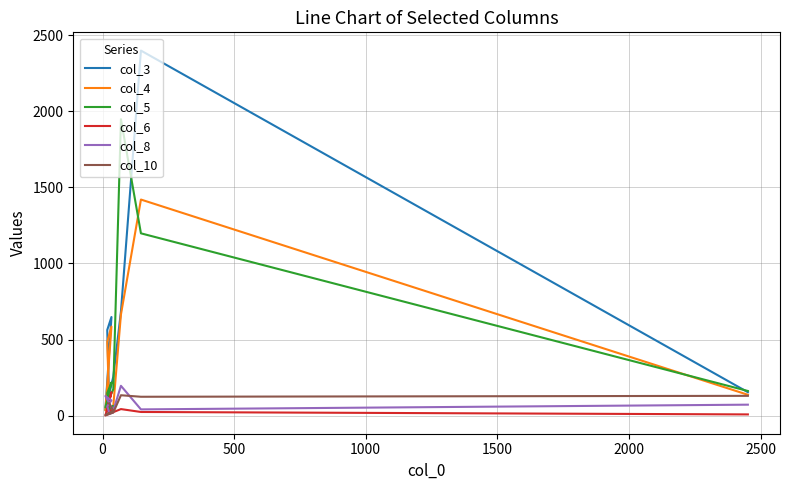

Is this an area chart (filled region under the line)?

No